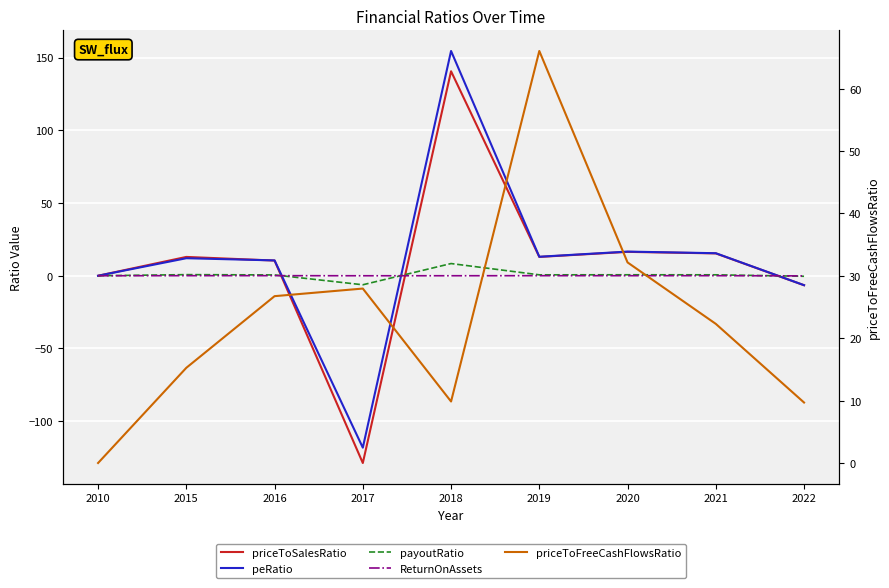

Reading right to left, what are all the values shown in this chart?

priceToSalesRatio: -6.5	15.4	16.4	12.9	140.6	-128.7	10.4	12.9	0.0
peRatio: -6.5	15.5	16.6	13.1	154.5	-118.2	10.5	12.1	0.0
payoutRatio: -0.4	0.7	0.7	0.6	8.4	-6.2	0.6	0.8	0.0
ReturnOnAssets: -0.1	0.0	0.0	0.0	0.0	-0.0	0.1	0.0	0.0
priceToFreeCashFlowsRatio: 9.7	22.3	32.1	66.0	9.9	28.0	26.7	15.3	0.0